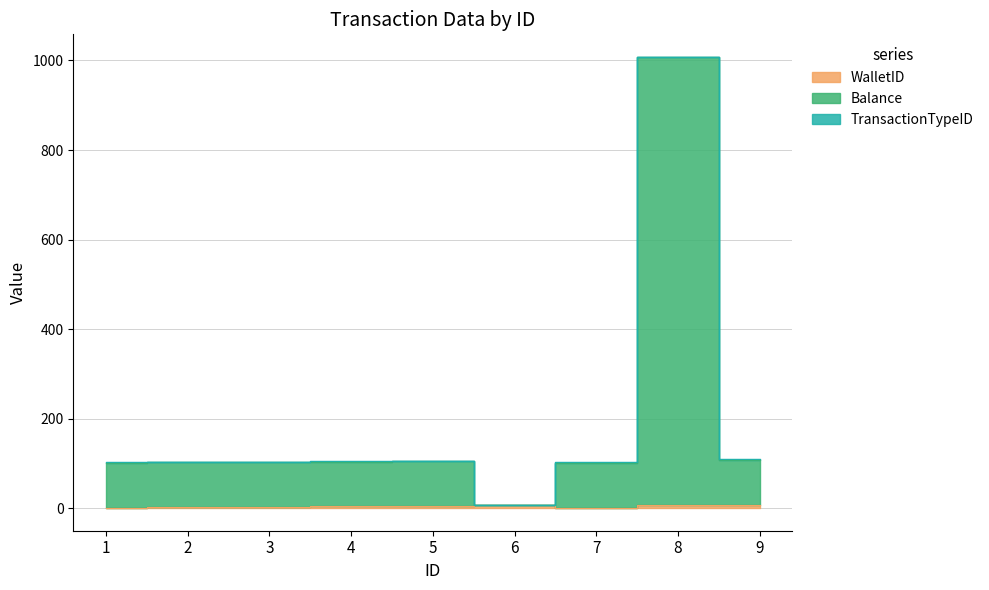

What is the difference between the second highest and minimum values in the WalletID series?

6.0